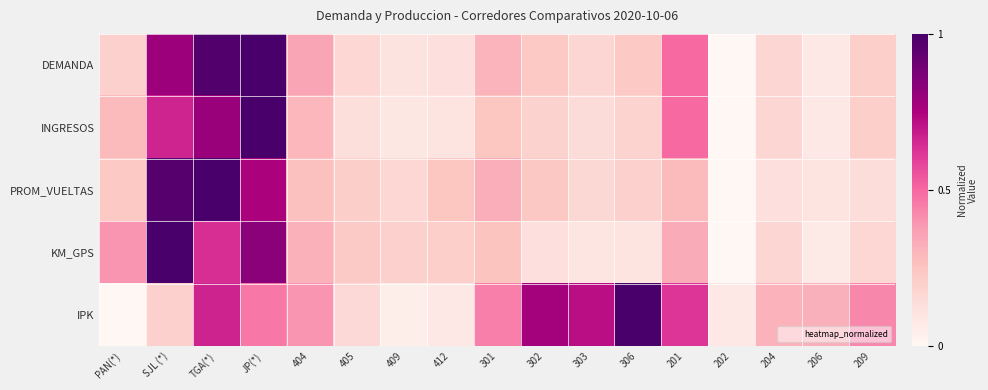

What is the spread (max minus min) of values at JP(*)?

0.5